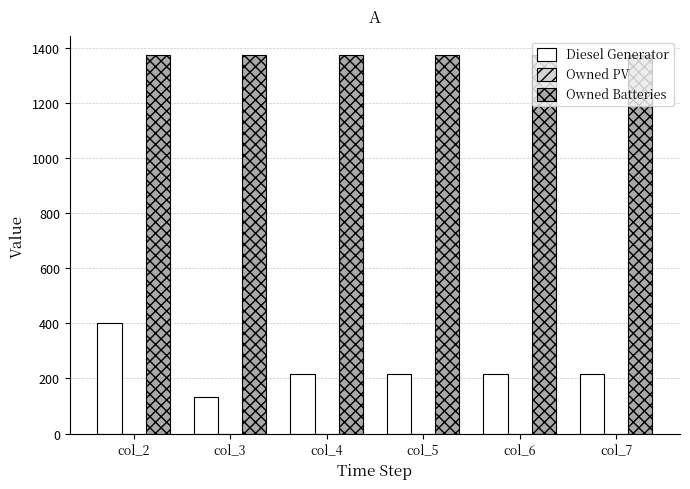

What is the spread (max minus min) of values at col_2?

974